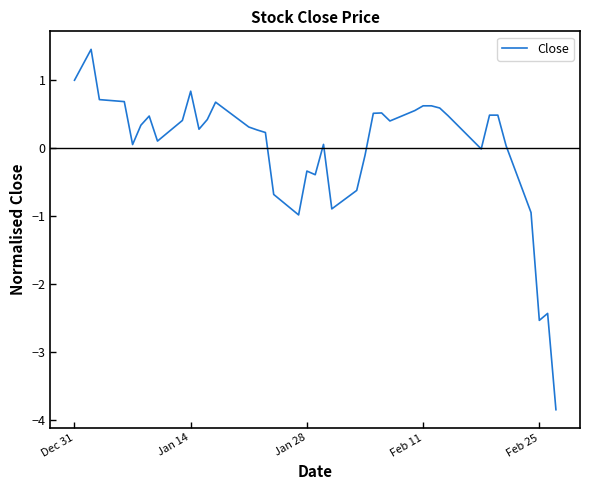

What is the difference between the maximum and minimum values?

5.3